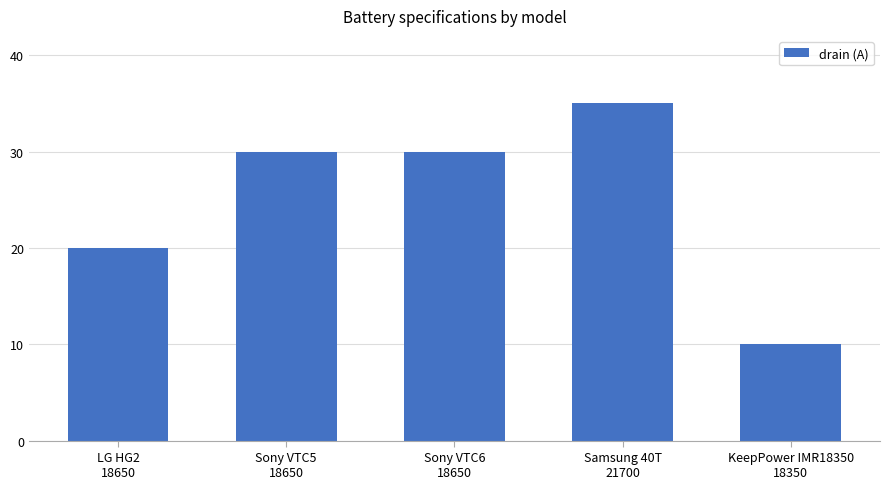

What is the maximum value shown in the chart?

35